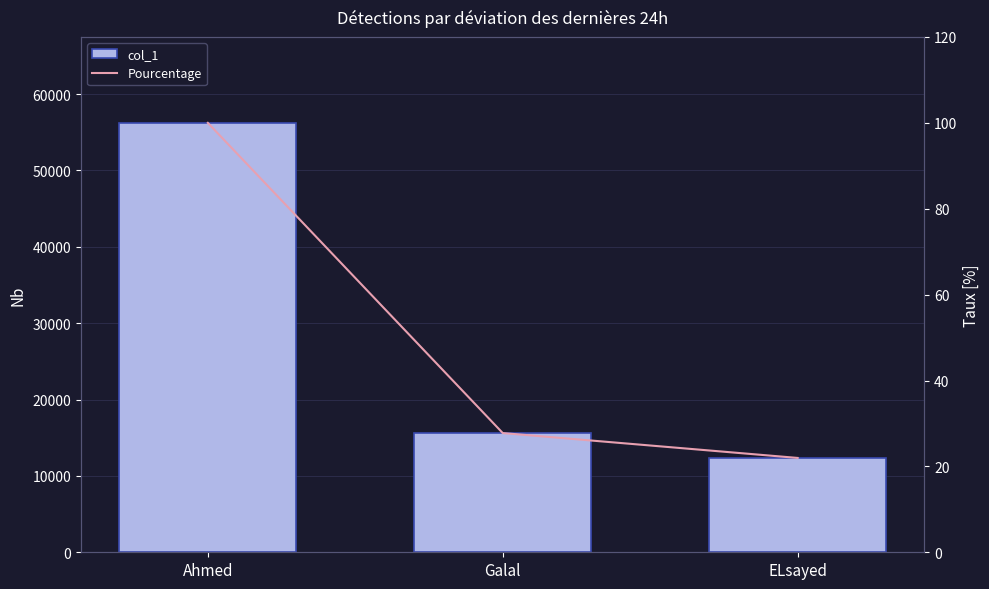

List the series in order of their overall mean, lowest first.

Pourcentage, col_1